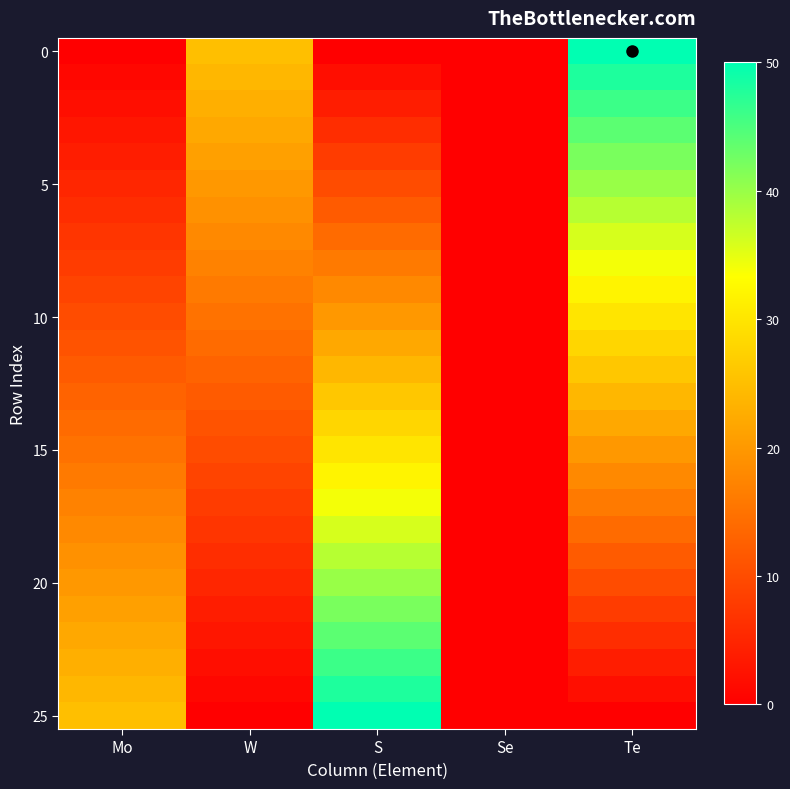

How many distinct data groups are displayed?

26